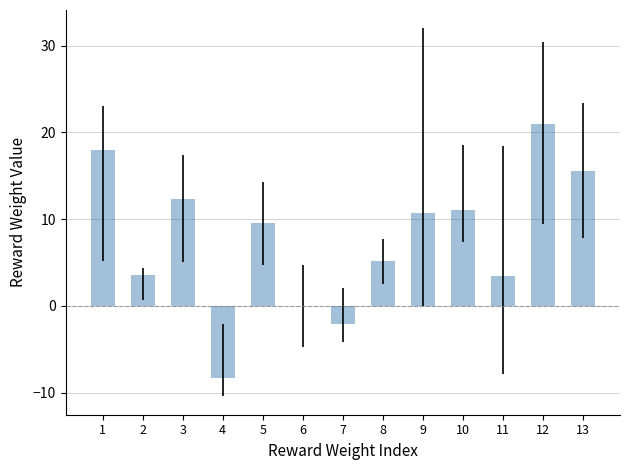

The chart shows a value of 12.9 at 12. True or false?

False